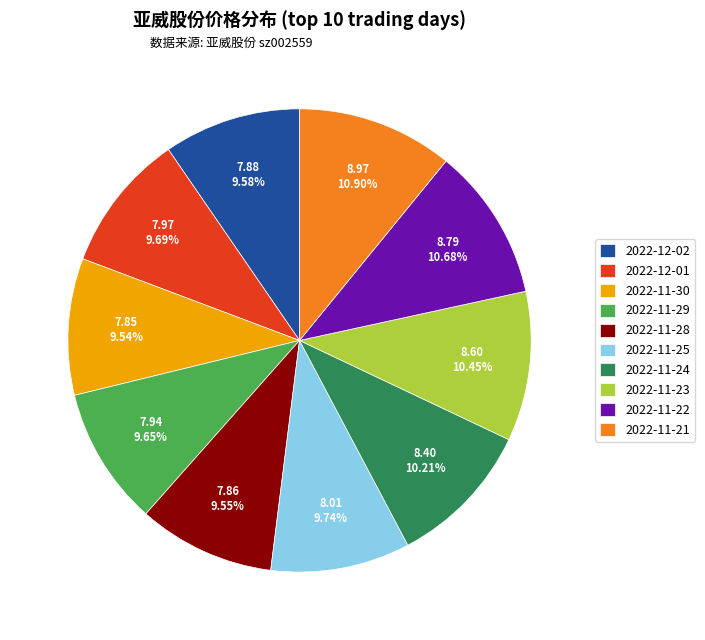

How many slices are in this pie chart?

10